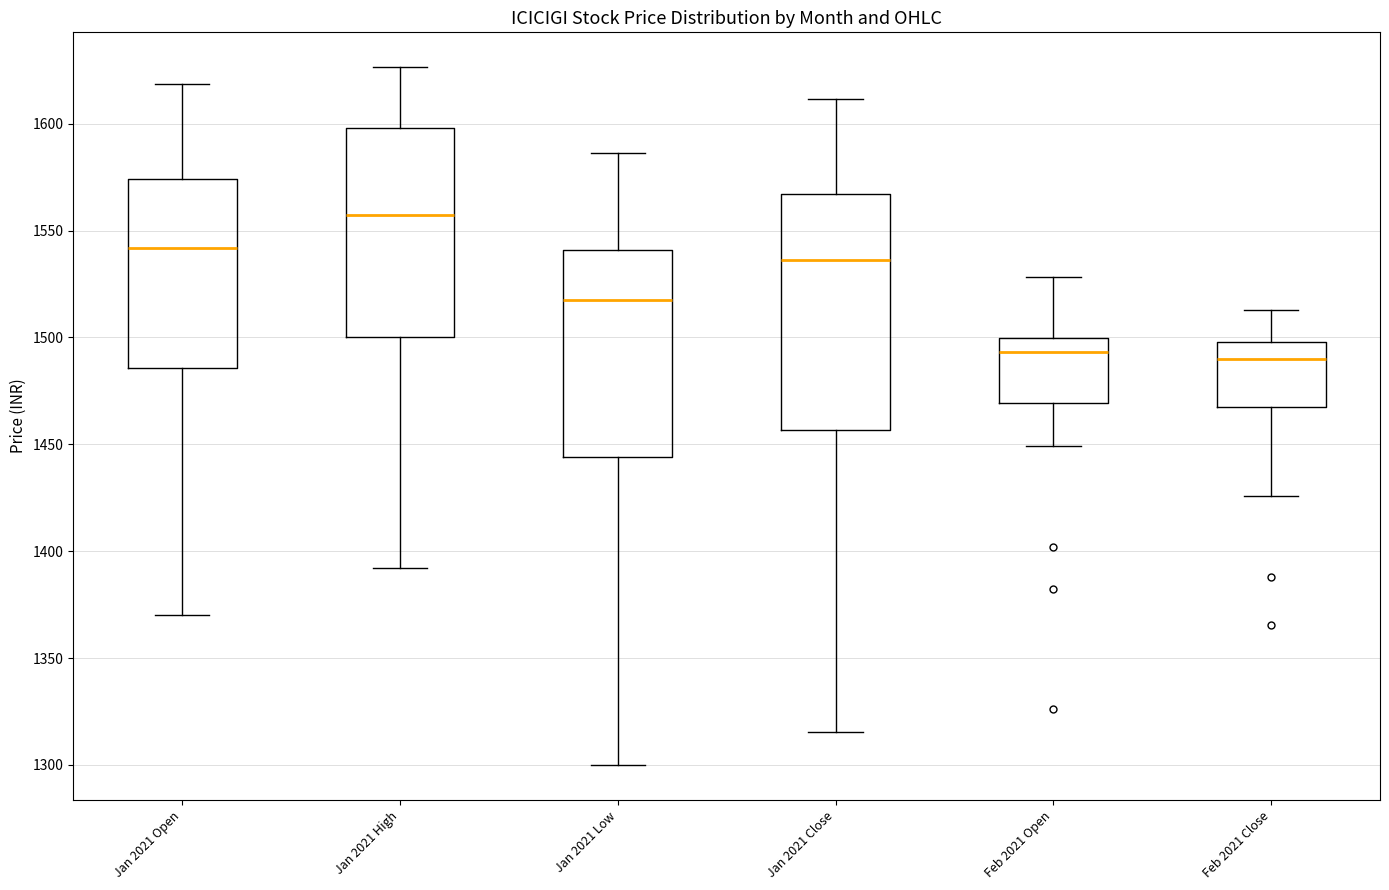

Which box is the tallest, from its lower edge to its upper edge?

Jan 2021 Close